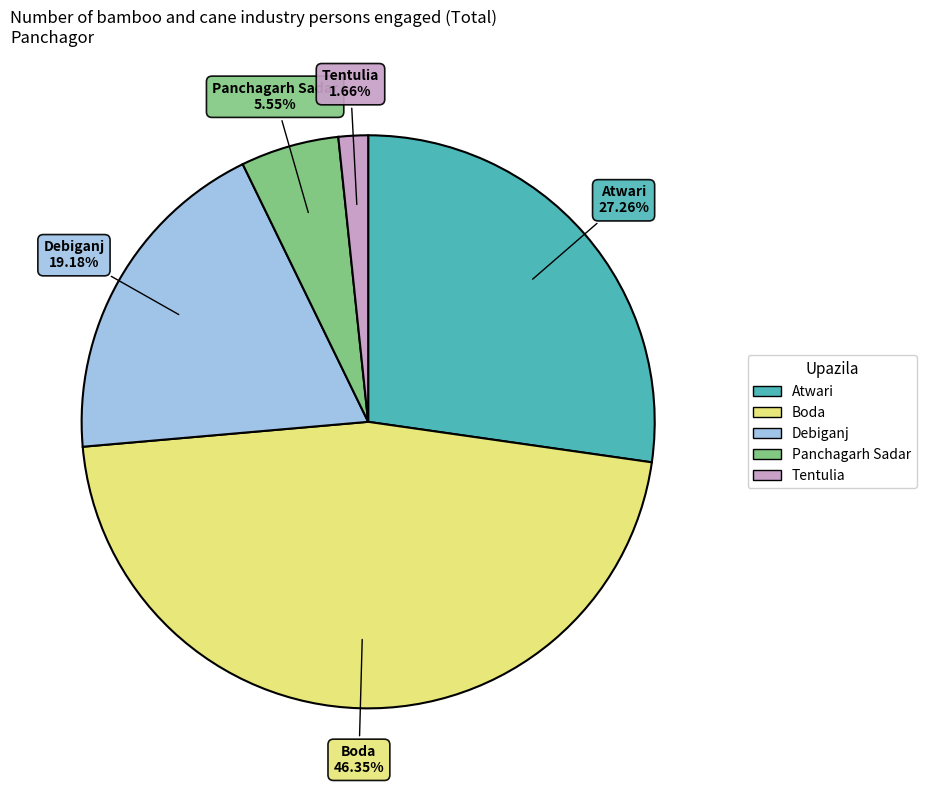

Rank the categories by value from lowest to highest.

Tentulia, Panchagarh Sadar, Debiganj, Atwari, Boda